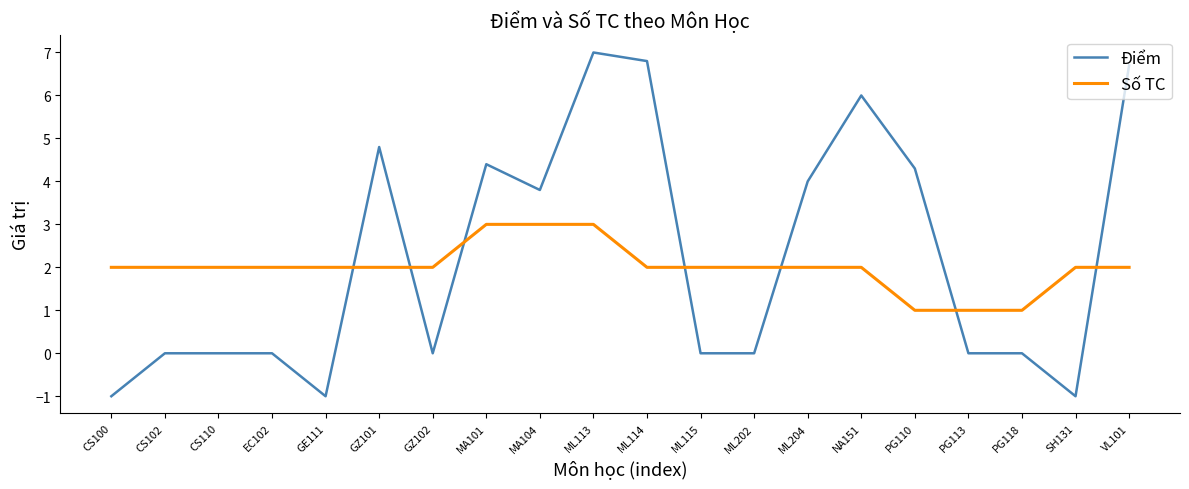

What is the maximum value for Điểm?

7.0